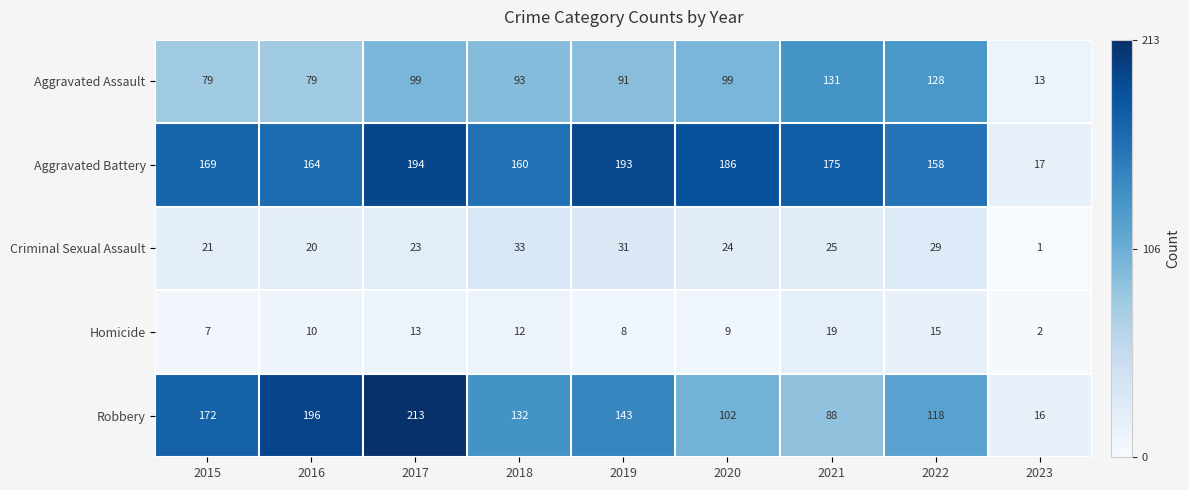

What is the spread (max minus min) of values at 2020?

177